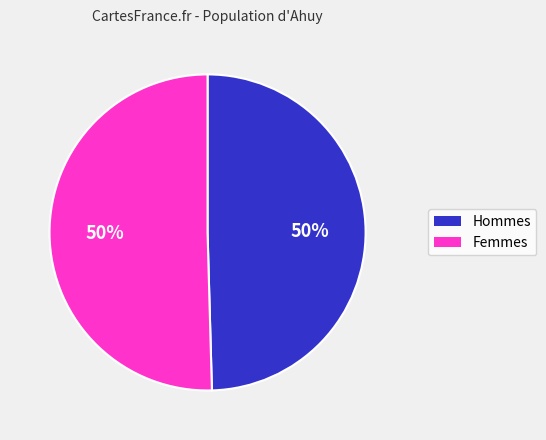

To the nearest percent, what is the average slice percentage?

50%